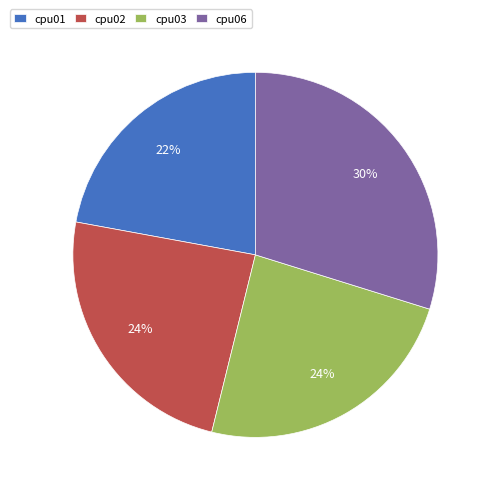

True or false: cpu02 accounts for 38% of the total.

False